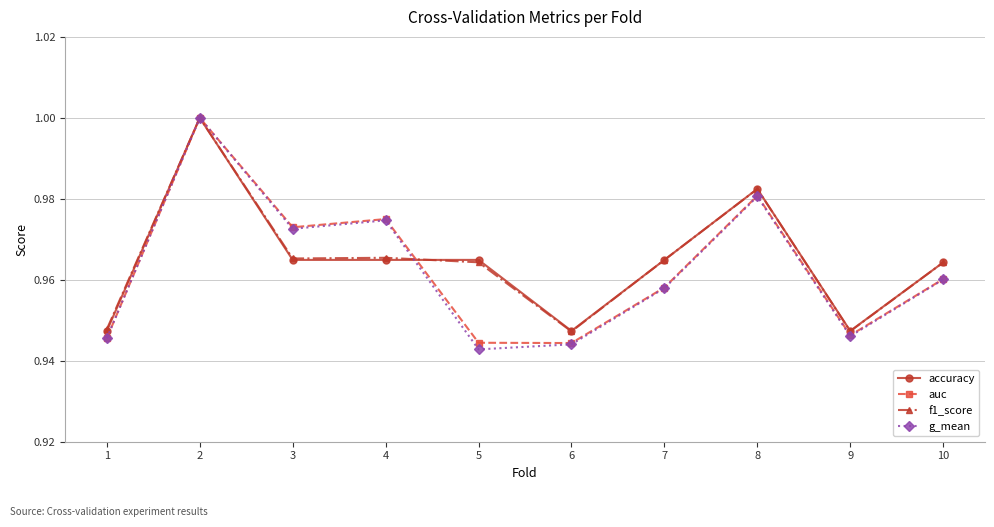

At which category does auc reach its first local peak?

2